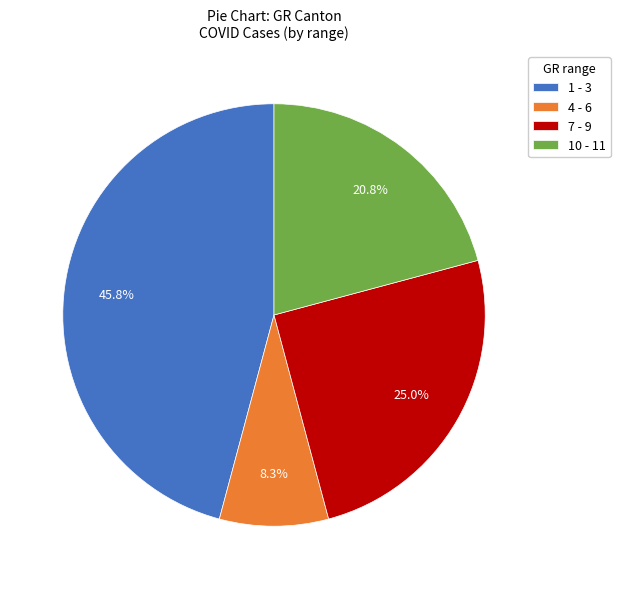

What is the total percentage of 1 - 3 and 10 - 11?

66.7%